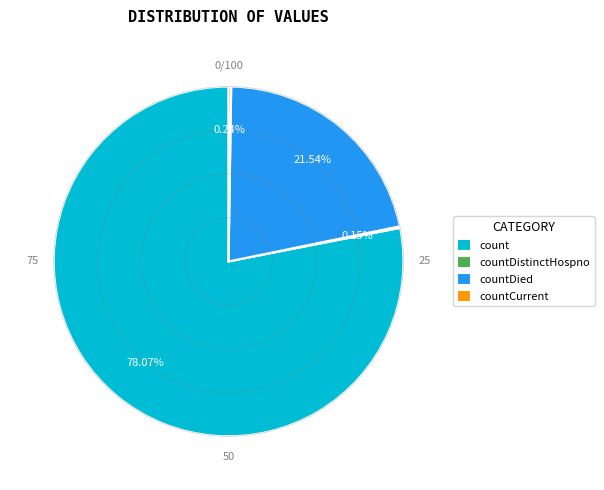

Does countDied account for over 50% of the chart?

No